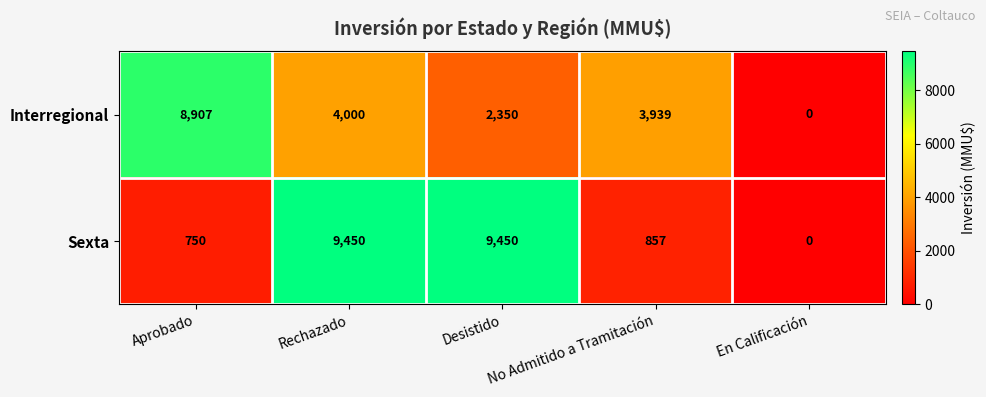

What is the difference between the highest and lowest values at Rechazado?

5450